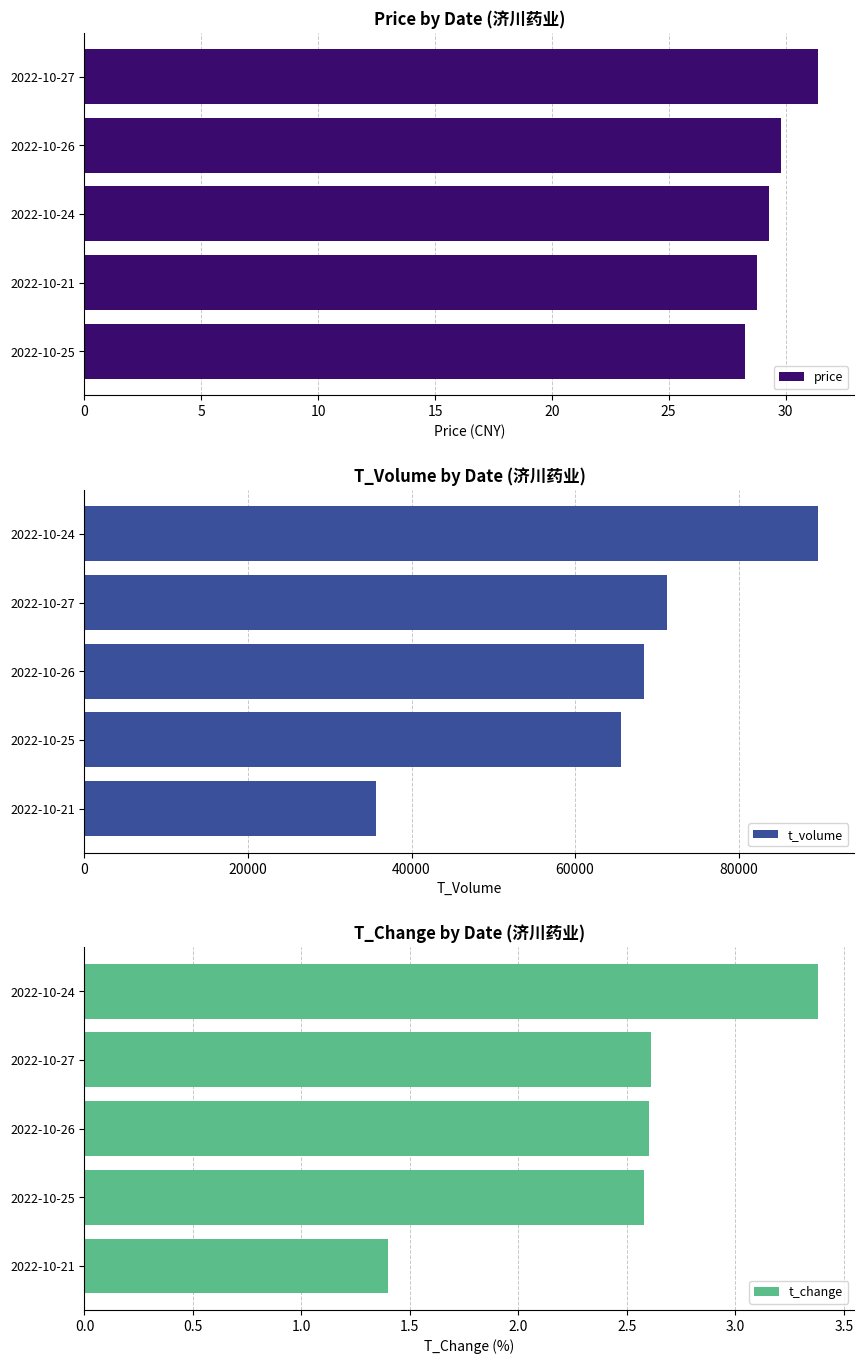

What is the difference between the second highest and minimum values in the price series?

1.5